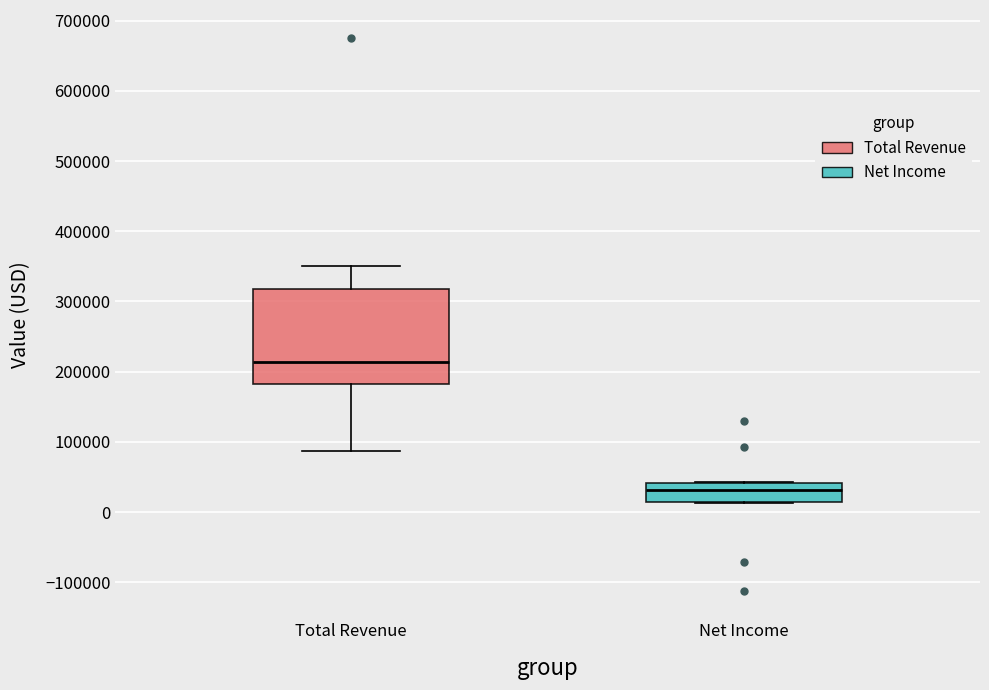

Comparing the boxes themselves (not the whiskers), which one is the tallest?

Total Revenue